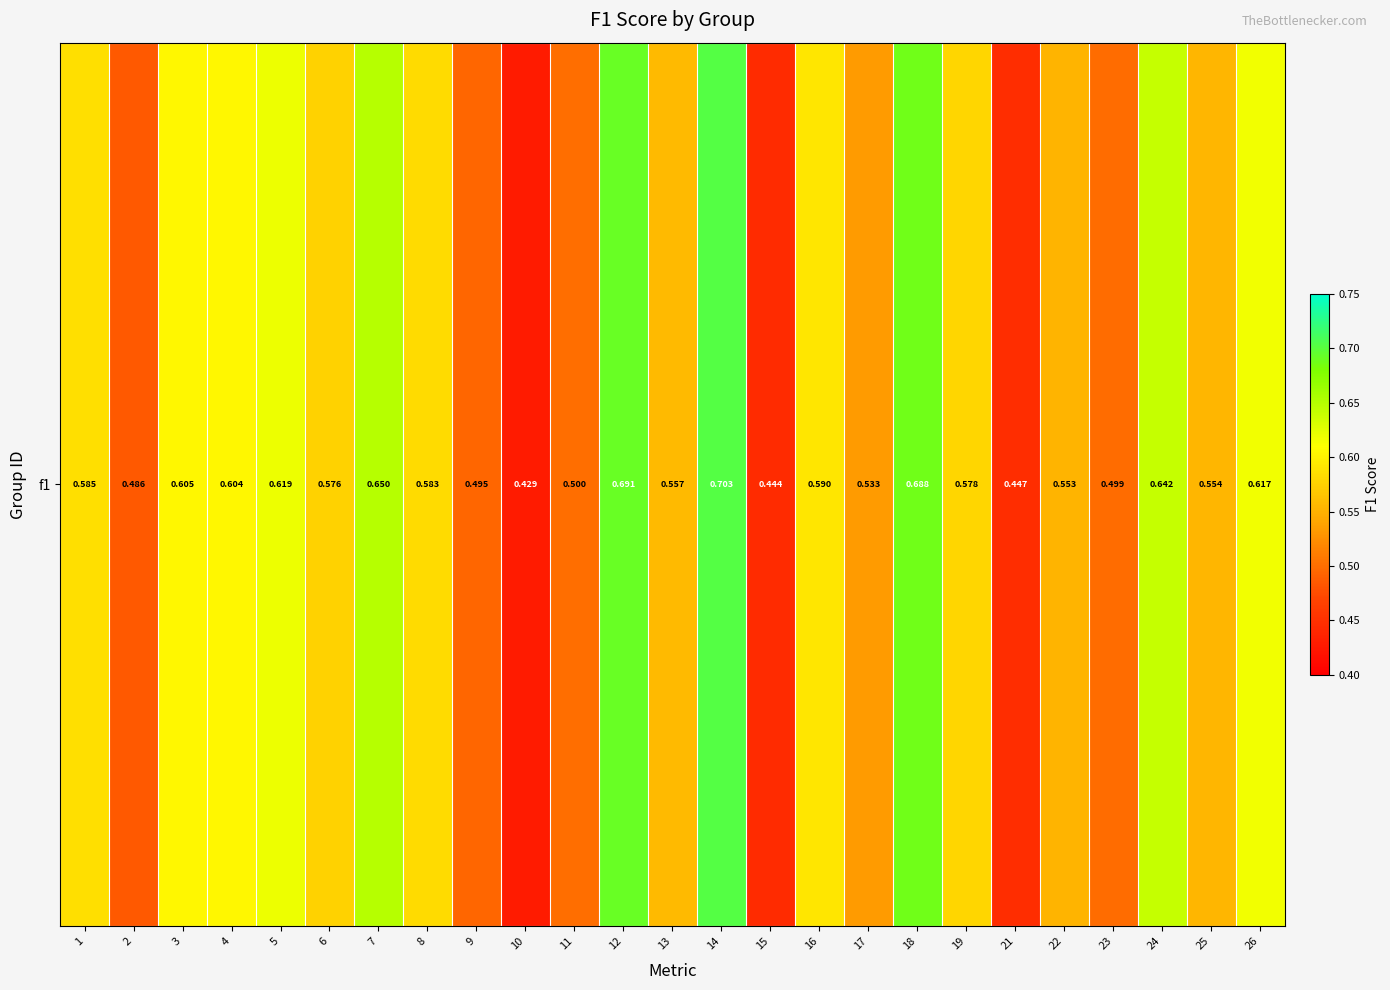

What is the minimum value shown in the chart?

0.4